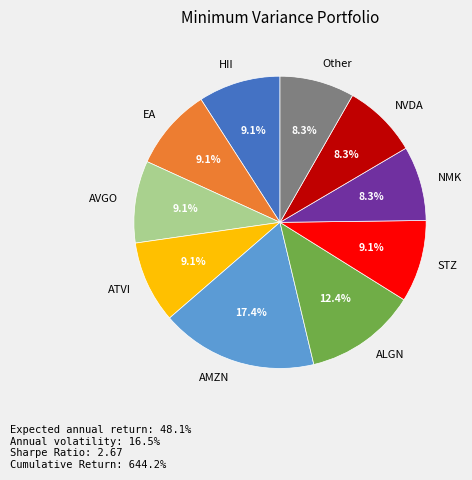

To the nearest percent, what is the difference between the largest and smallest slice percentages?

9%